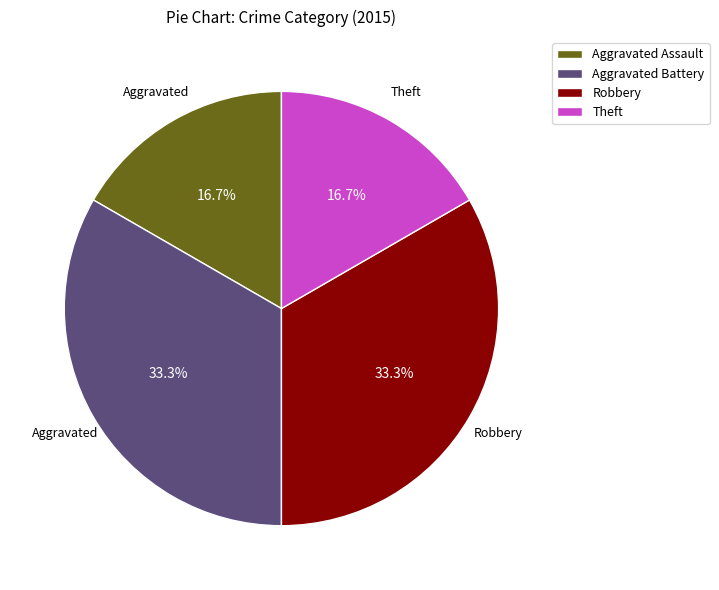

What percentage is NOT represented by Theft?

83.3%